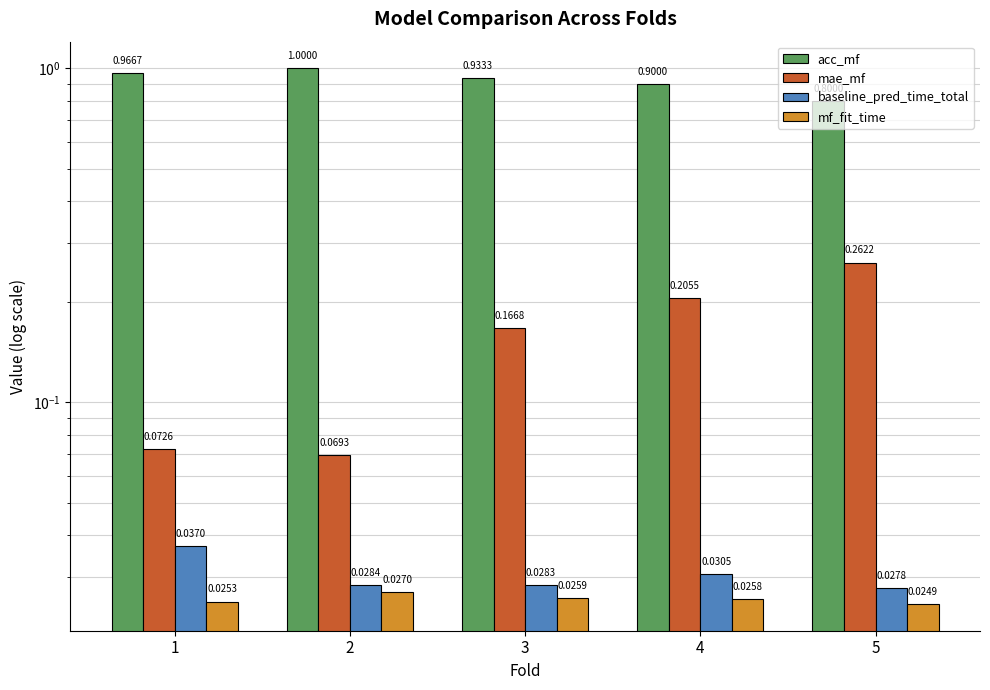

Reading right to left, extract all data points from this chart.

acc_mf: 5=0.8	4=0.9	3=0.9	2=1.0	1=1.0
mae_mf: 5=0.3	4=0.2	3=0.2	2=0.1	1=0.1
baseline_pred_time_total: 5=0.0	4=0.0	3=0.0	2=0.0	1=0.0
mf_fit_time: 5=0.0	4=0.0	3=0.0	2=0.0	1=0.0